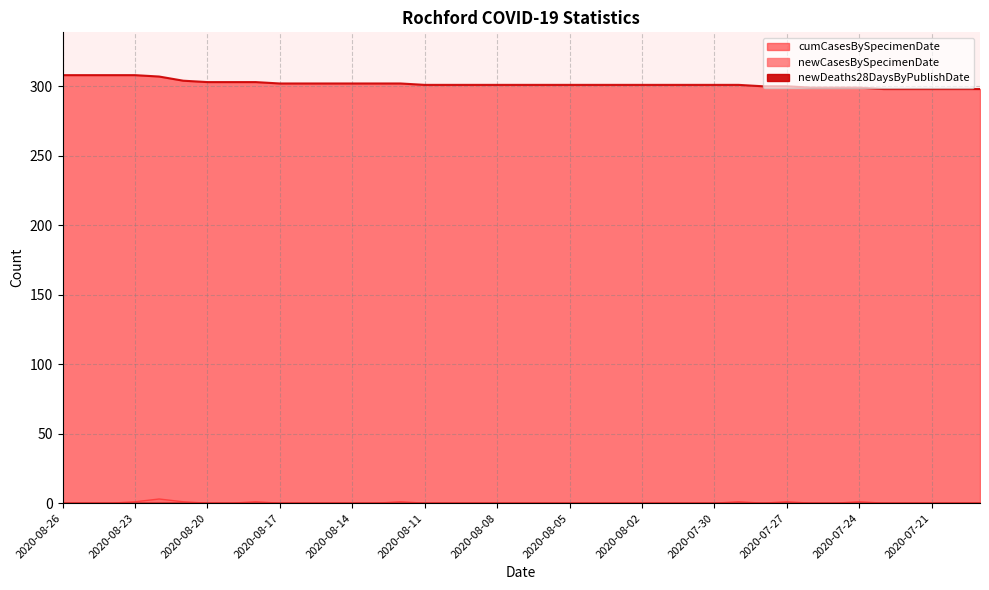

List the labels in order of newCasesBySpecimenDate value, largest first.

2020-08-22, 2020-08-23, 2020-08-21, 2020-08-18, 2020-08-12, 2020-07-29, 2020-07-27, 2020-07-24, 2020-08-26, 2020-08-25, 2020-08-24, 2020-08-20, 2020-08-19, 2020-08-17, 2020-08-16, 2020-08-15, 2020-08-14, 2020-08-13, 2020-08-11, 2020-08-10, 2020-08-09, 2020-08-08, 2020-08-07, 2020-08-06, 2020-08-05, 2020-08-04, 2020-08-03, 2020-08-02, 2020-08-01, 2020-07-31, 2020-07-30, 2020-07-28, 2020-07-26, 2020-07-25, 2020-07-23, 2020-07-22, 2020-07-21, 2020-07-20, 2020-07-19